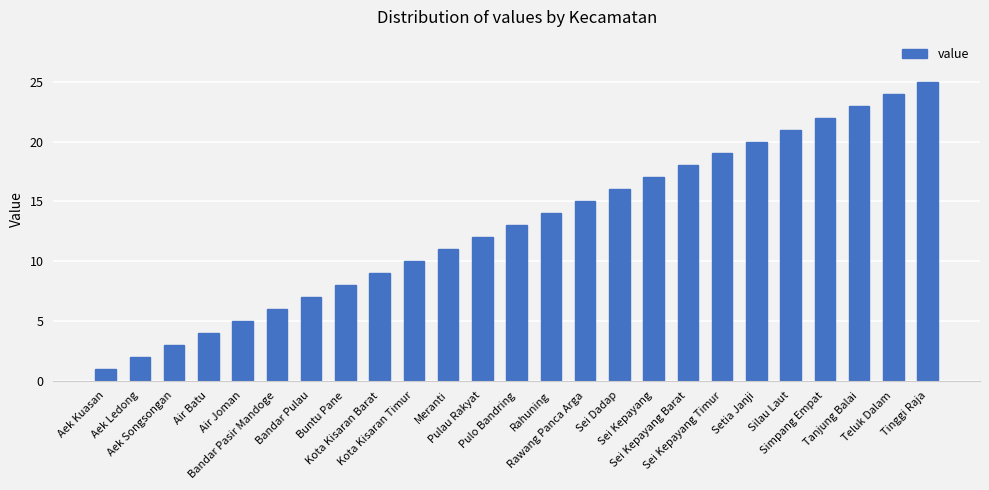

Which category has the highest value across all series?

Tinggi Raja